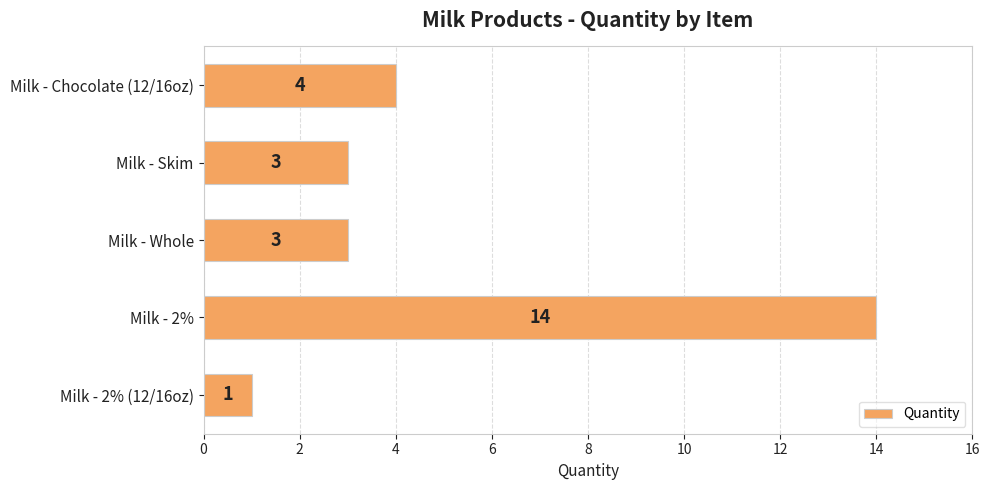

Between Milk - Whole and Milk - 2%, which is larger?

Milk - 2%